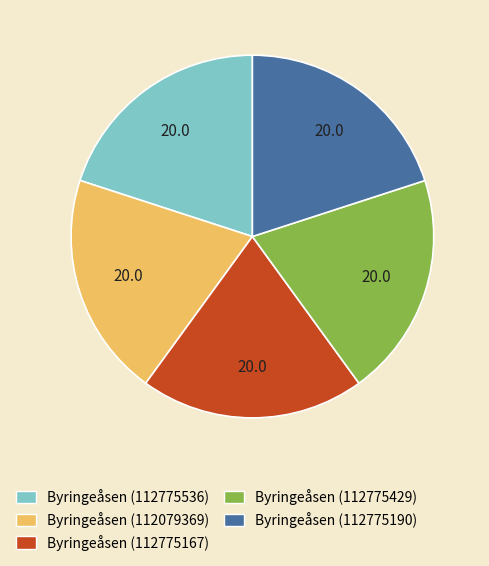

Does any single category account for the majority?

No